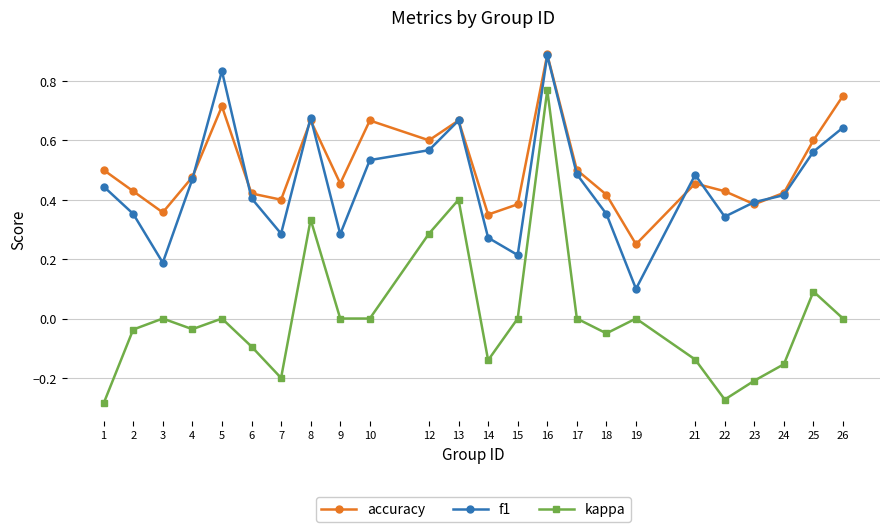

Which series changed the most between 21 and 26?

accuracy